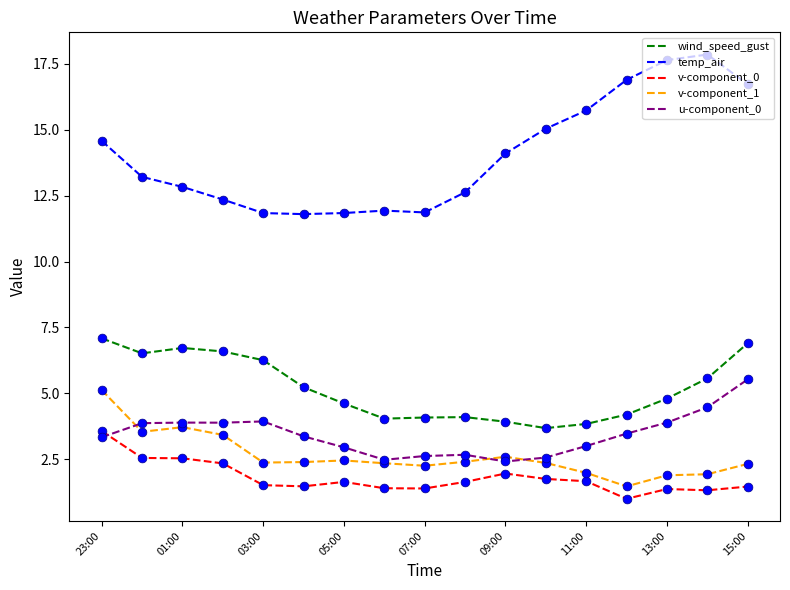

At how many categories does at least one series exceed 1?

17